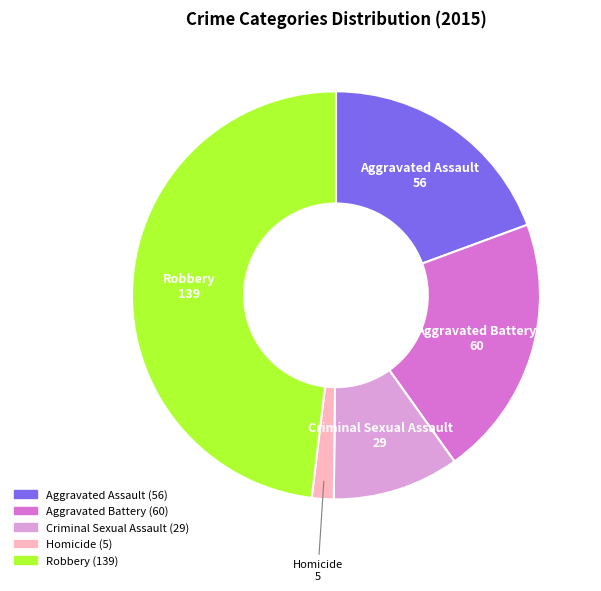

Is there any slice that represents more than half of the pie?

No